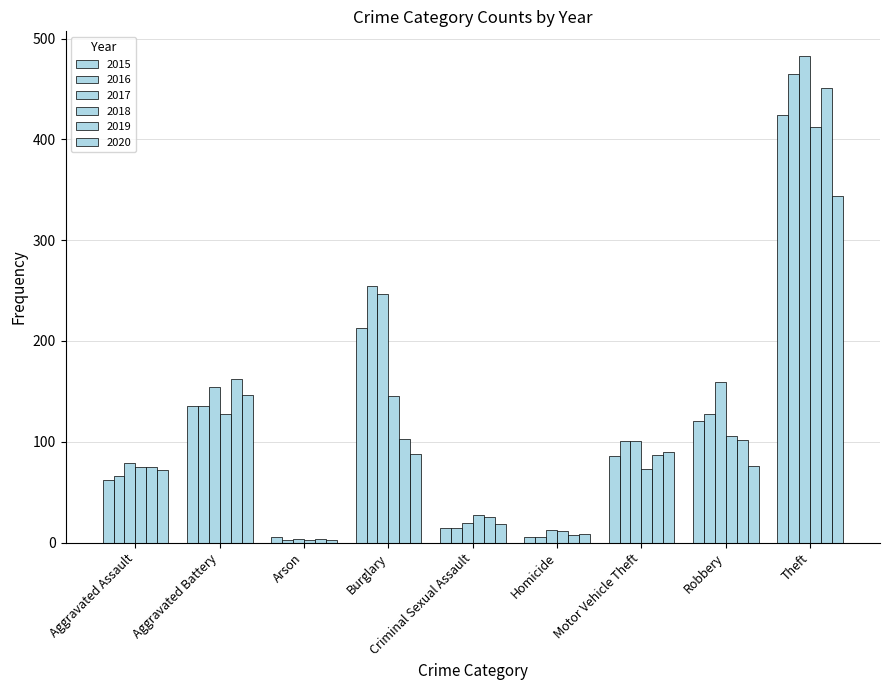

At which category does the chart reach its minimum across all series?

Arson